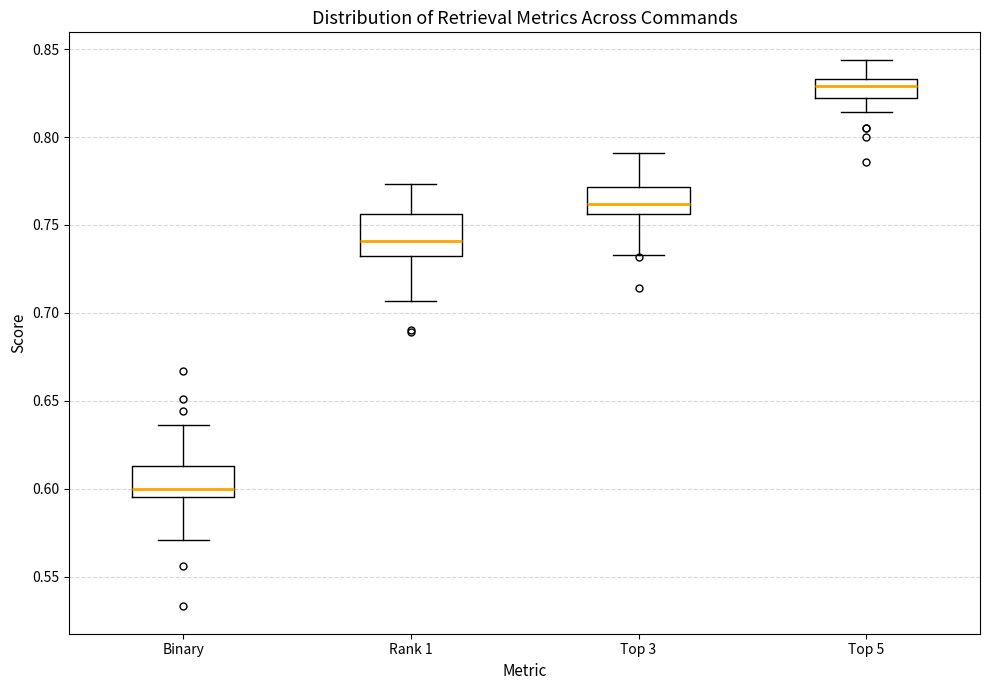

Reading left to right, read every box against the y-axis: the position of its median line, the range the box covers, and the ends of its whiskers. The values are not printed on the chart, so give them approximately, as read against the axis.

Binary: median 0.600, box 0.595 to 0.615, whiskers 0.570 to 0.635
Rank 1: median 0.740, box 0.730 to 0.755, whiskers 0.705 to 0.775
Top 3: median 0.760, box 0.755 to 0.770, whiskers 0.735 to 0.790
Top 5: median 0.830, box 0.820 to 0.835, whiskers 0.815 to 0.845